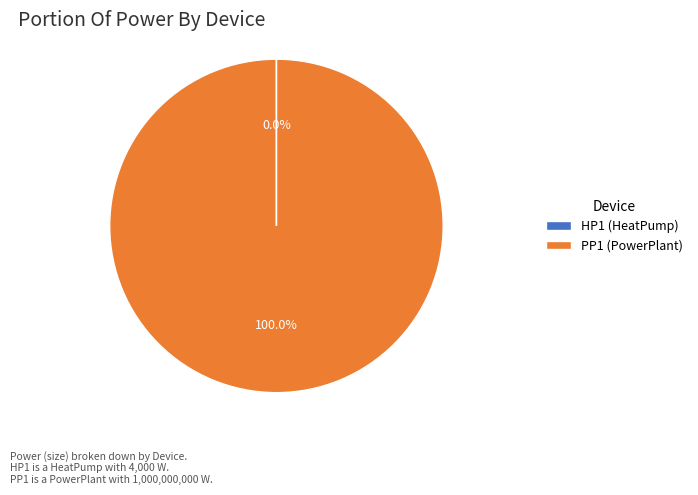

Does PP1 (PowerPlant) account for over 50% of the chart?

Yes